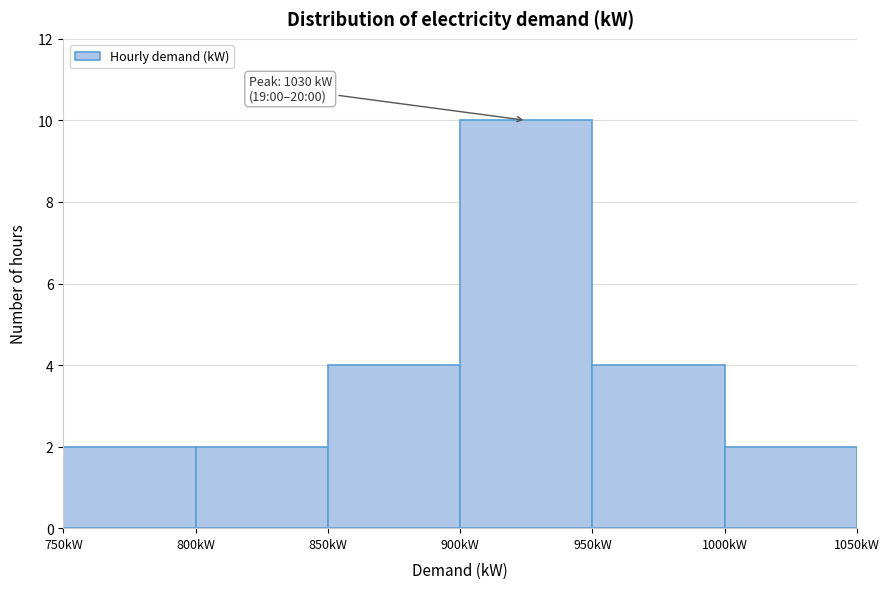

Which range on the x-axis has the tallest bar?

900 to 950